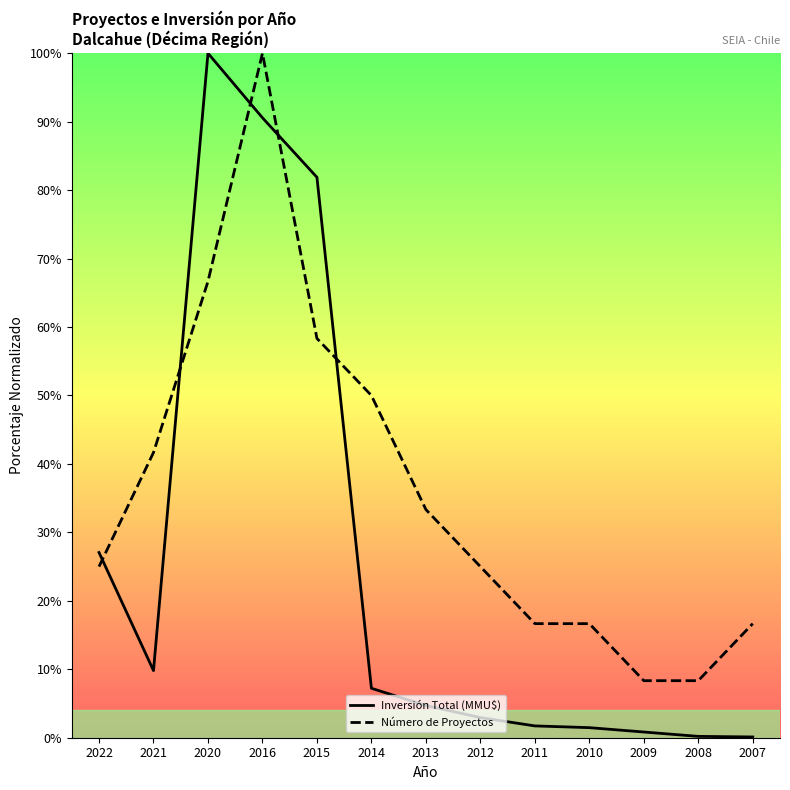

The value of Inversión Total (MMU$) at 2015 is 117.7. True or false?

False